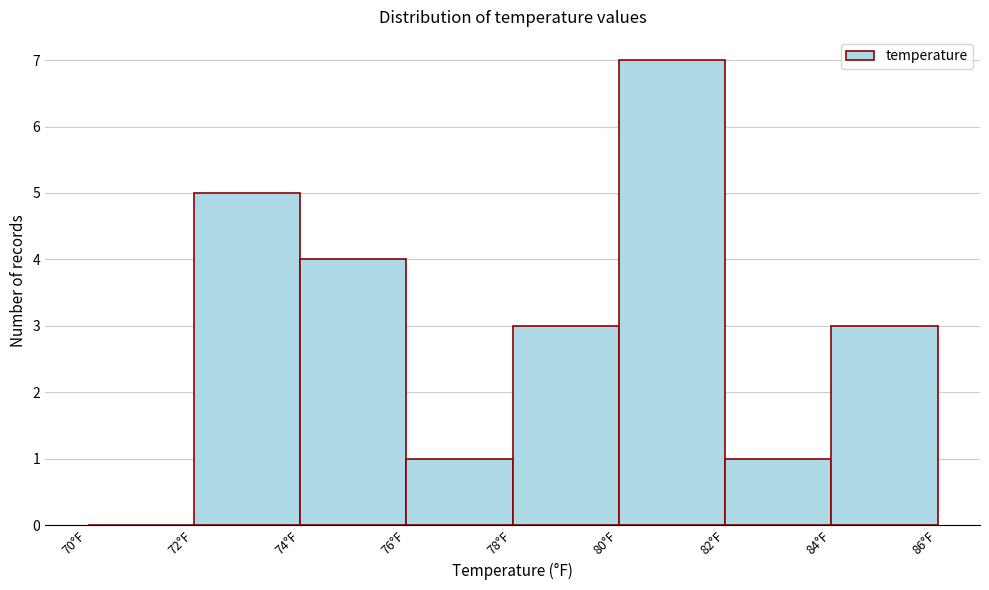

Which range on the x-axis has the tallest bar?

80 to 82